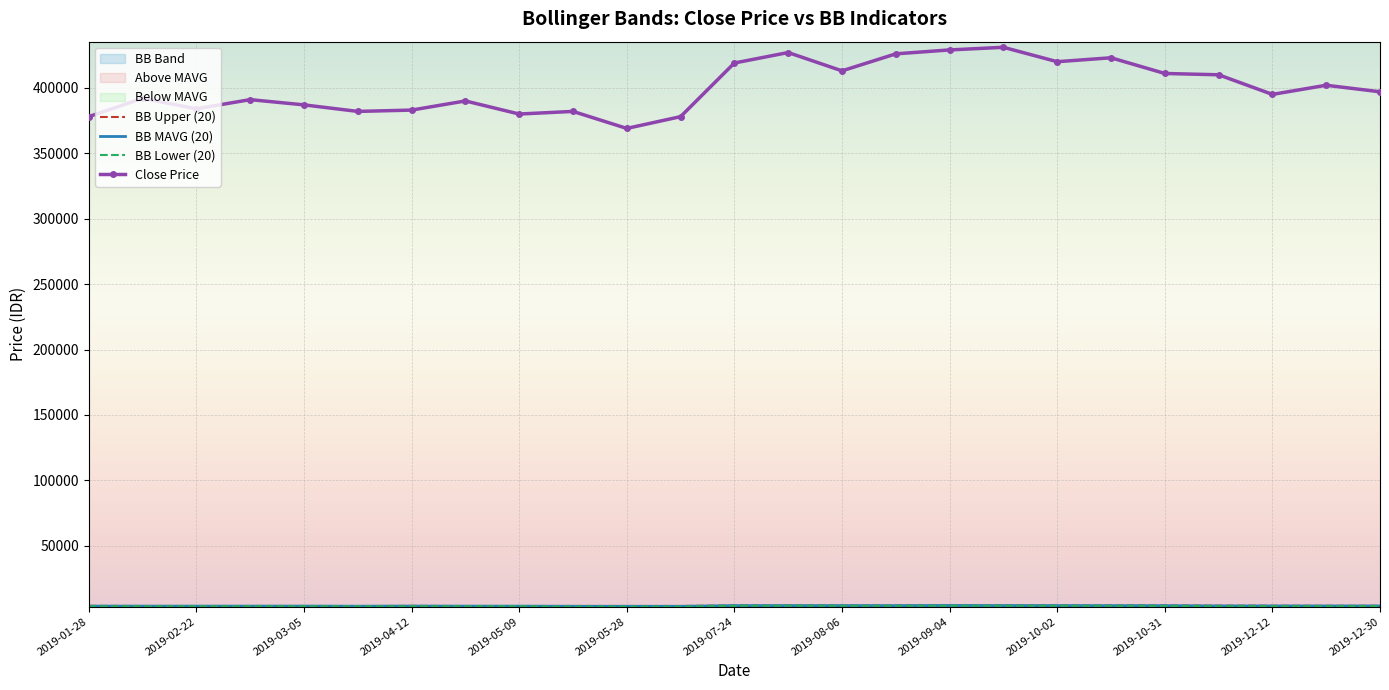

What is the lowest value of the BB Lower (20) series?

3504.5